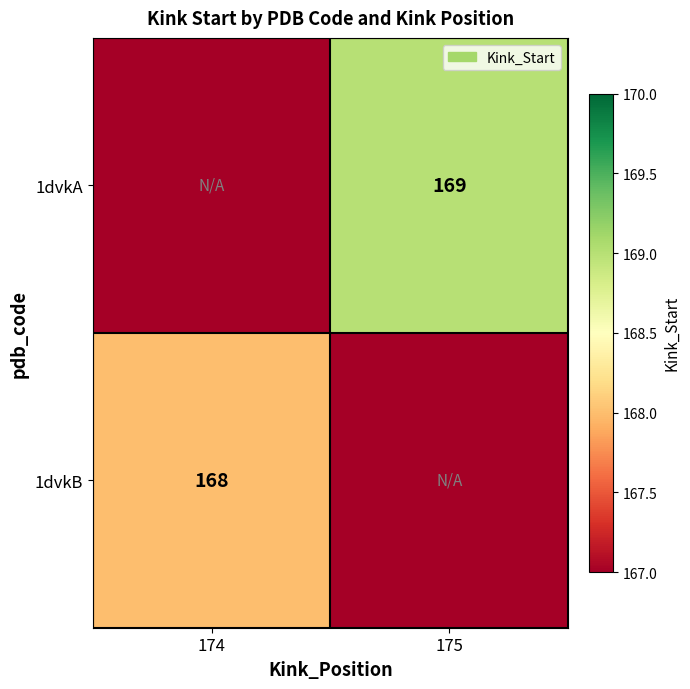

Is it true that 1dvkB equals 168 at 174?

True